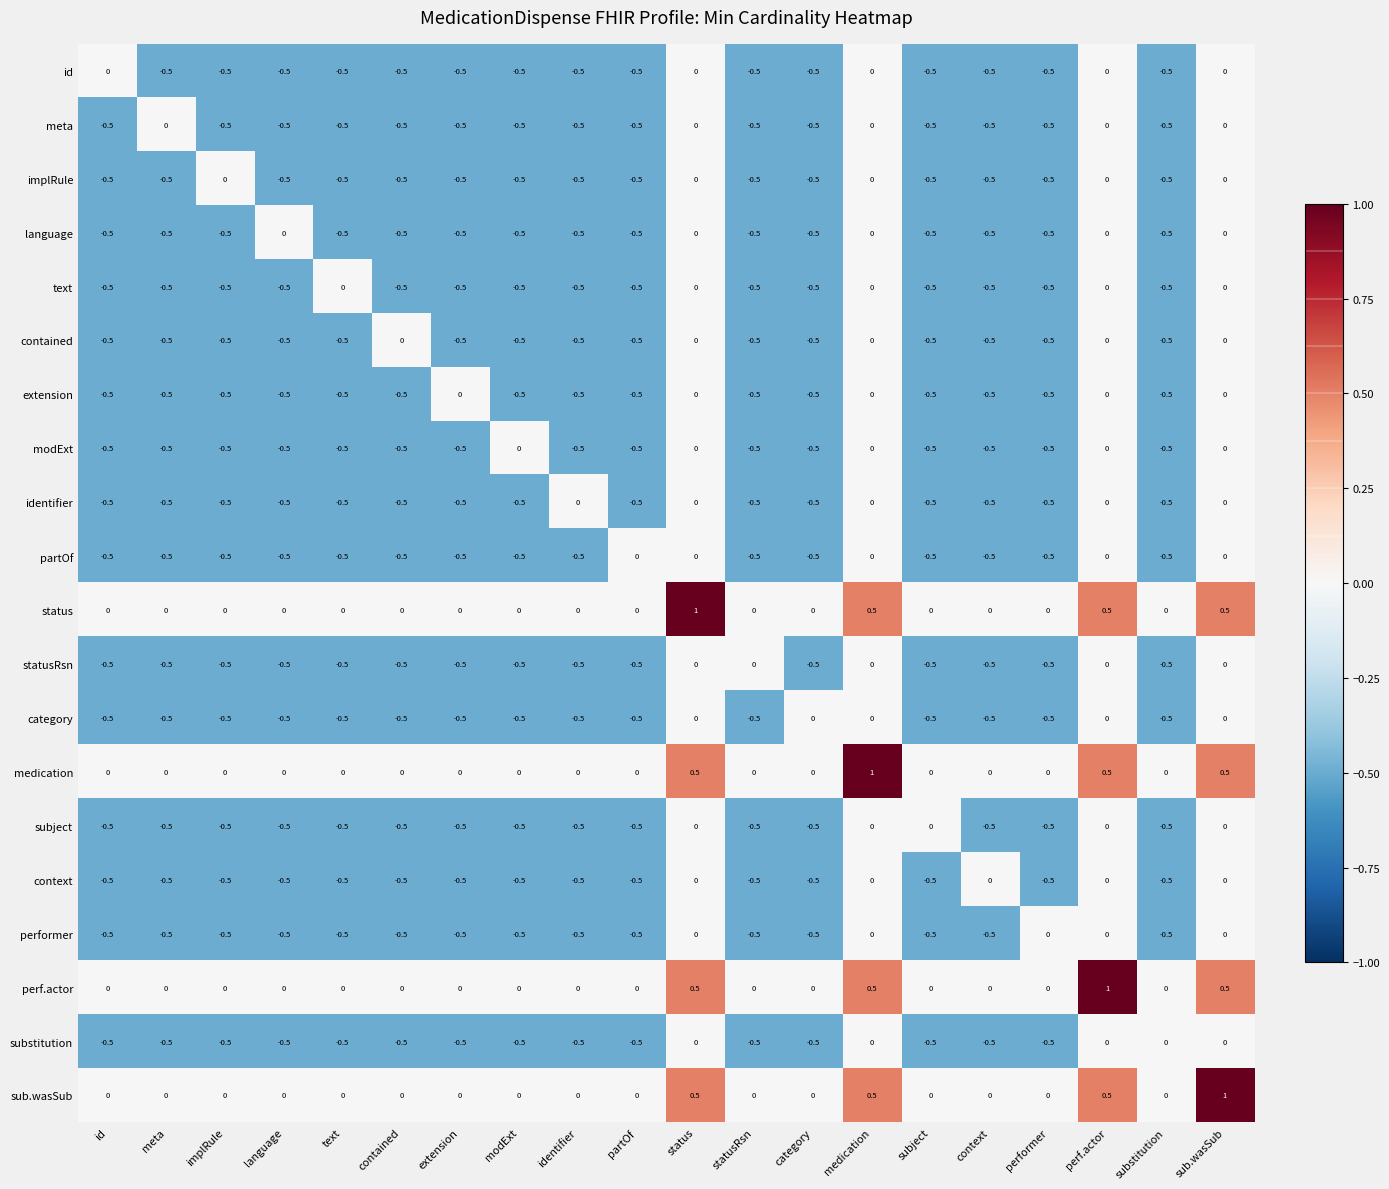

What is the sum of all language values?

-7.5